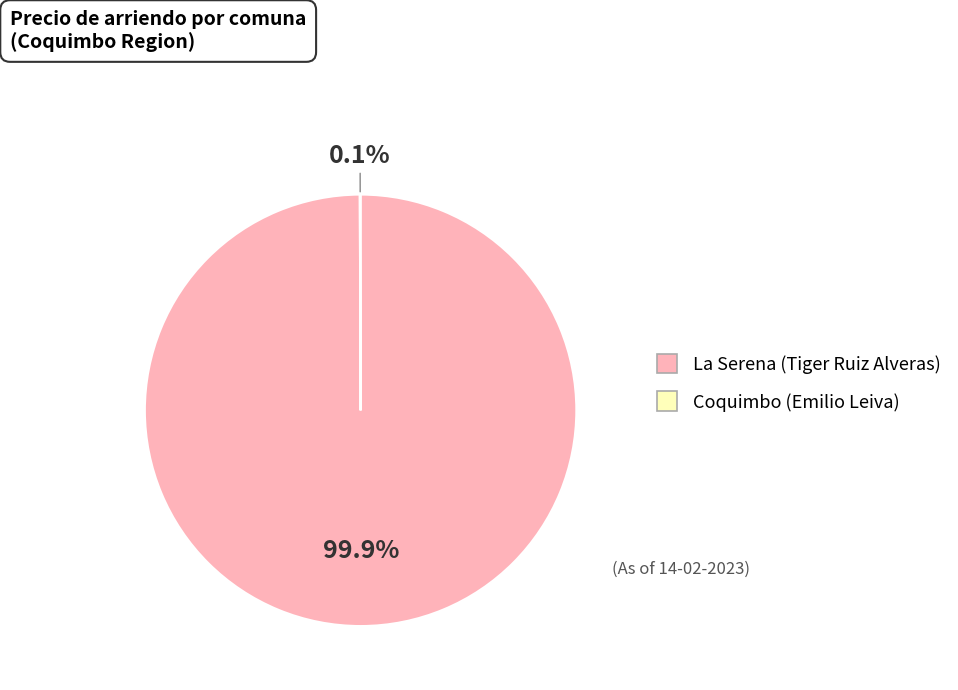

To the nearest percent, what percentage of the pie is La Serena (Tiger Ruiz Alveras)?

100%